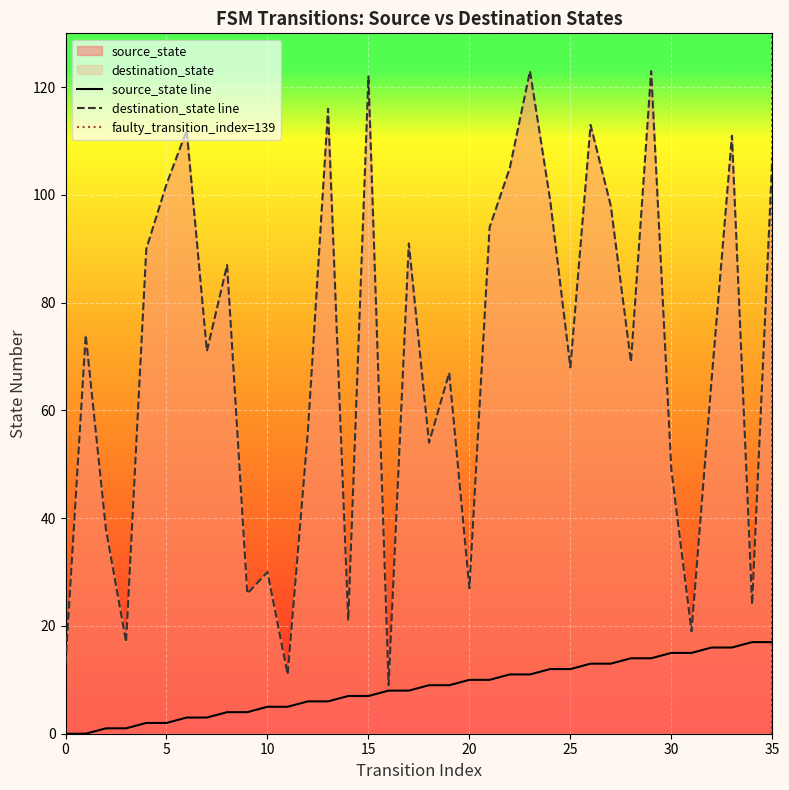

True or false: source_state and destination_state intersect in this chart.

False